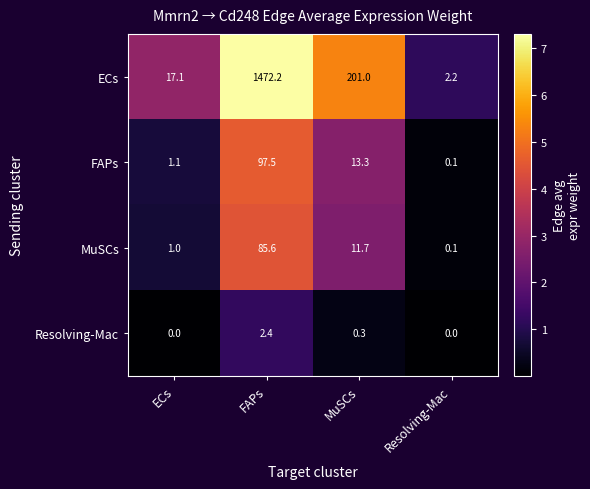

The Resolving-Mac series shows 0.0 at ECs. True or false?

True